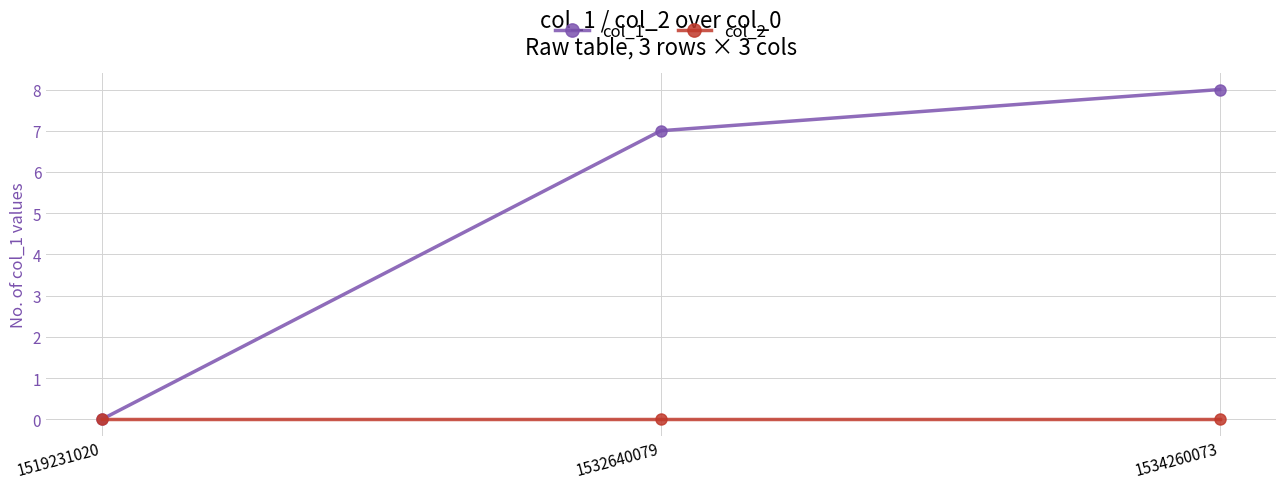

The value of col_1 at 1534260073 is 5. True or false?

False